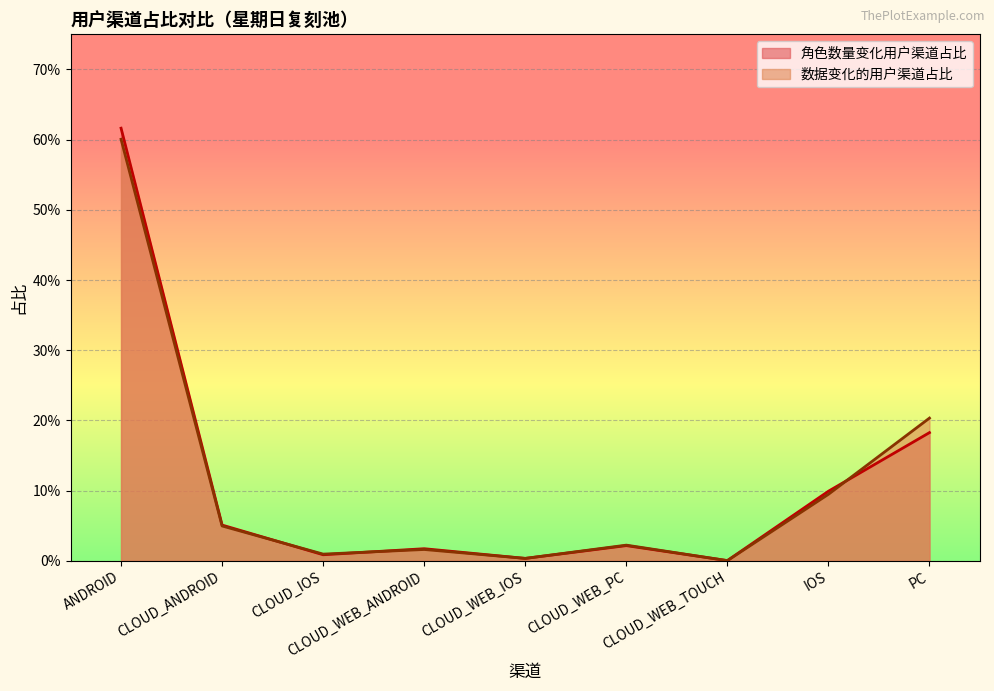

What position from the left is CLOUD_WEB_IOS?

5